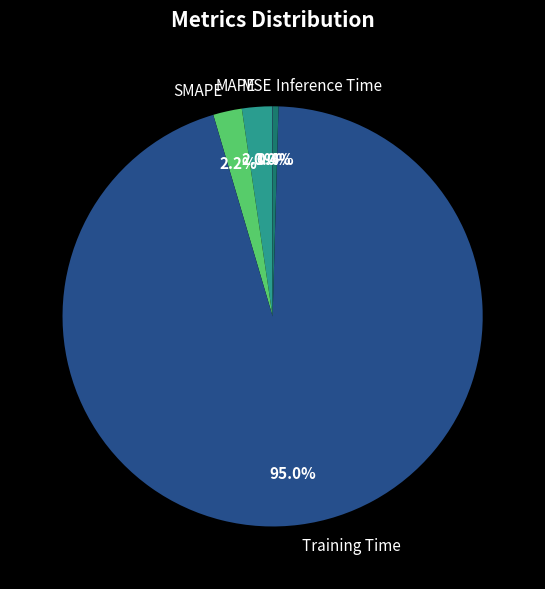

To the nearest percent, what is the difference between the largest and smallest slice percentages?

95%